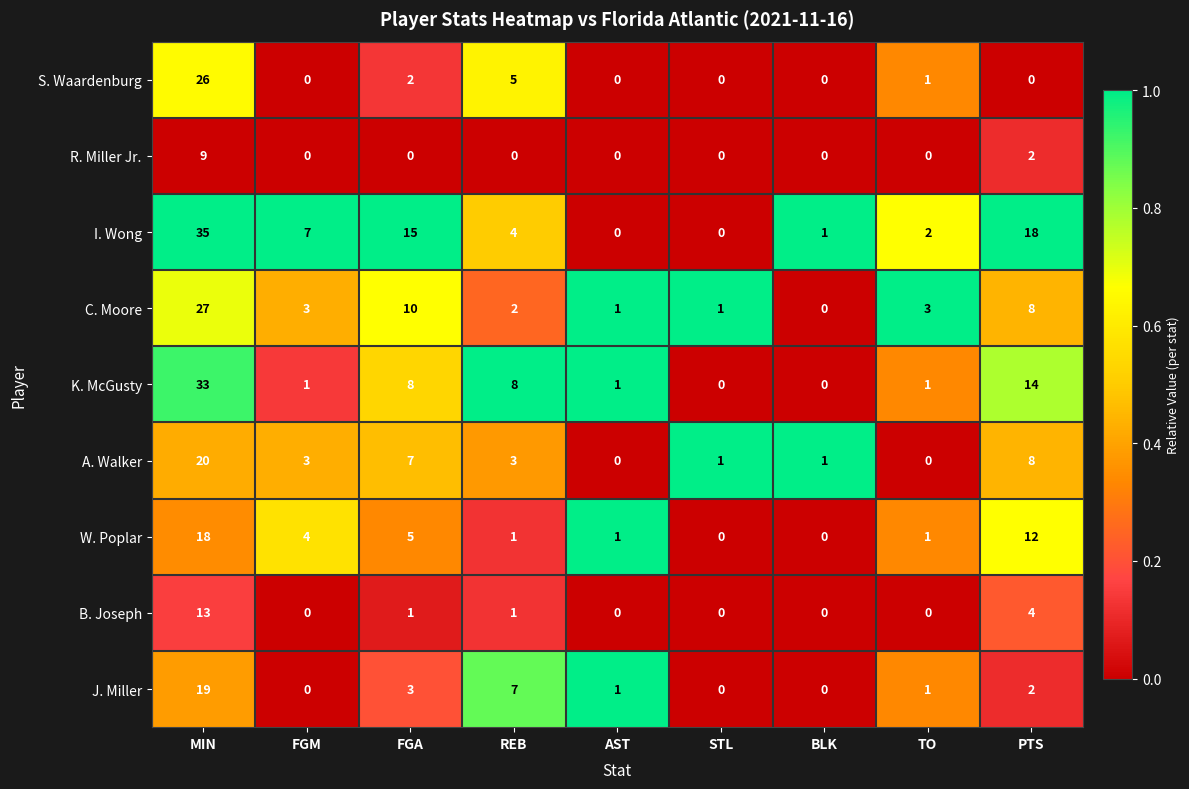

Is the value of B. Joseph at REB greater than the value of A. Walker at AST?

Yes